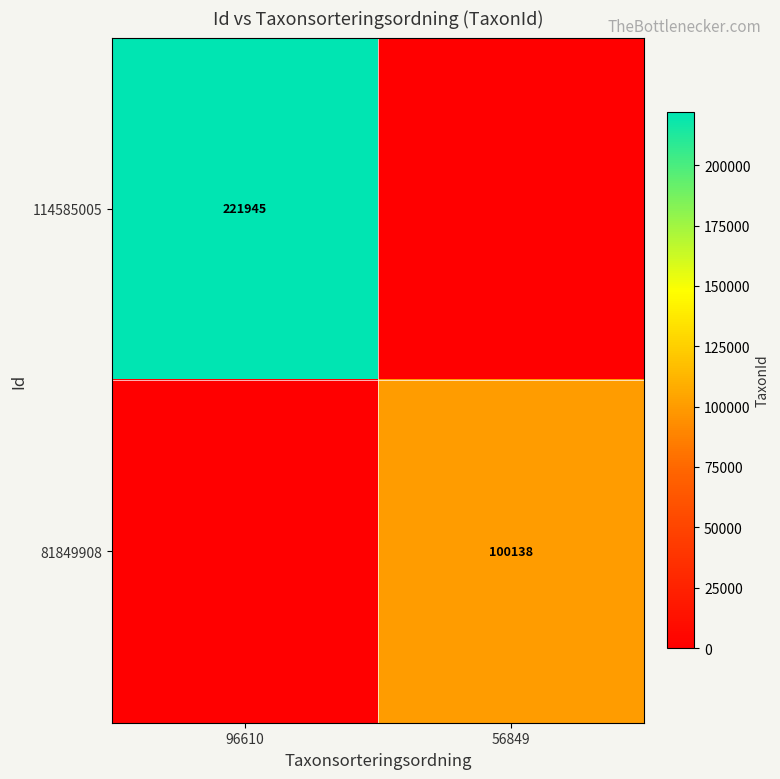

The 114585005 series shows 221945 at 96610. True or false?

True